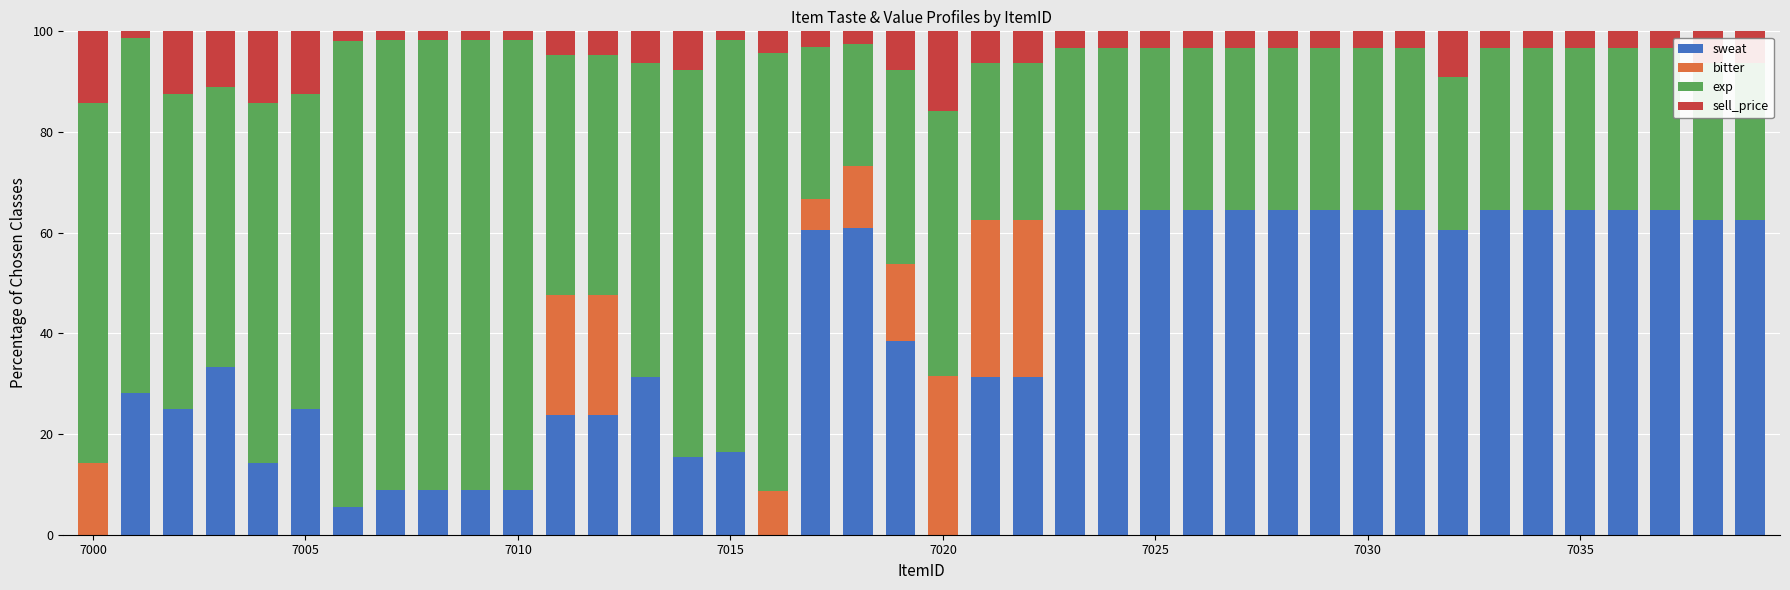

Are the bars horizontal?

No